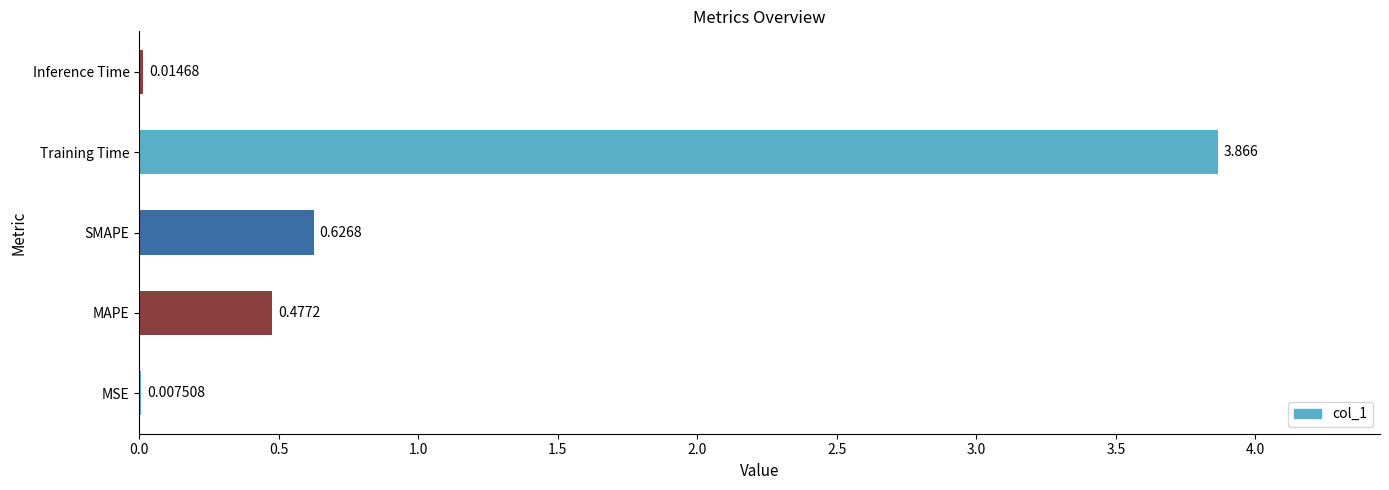

Where is the data nearest to the value 1?

SMAPE